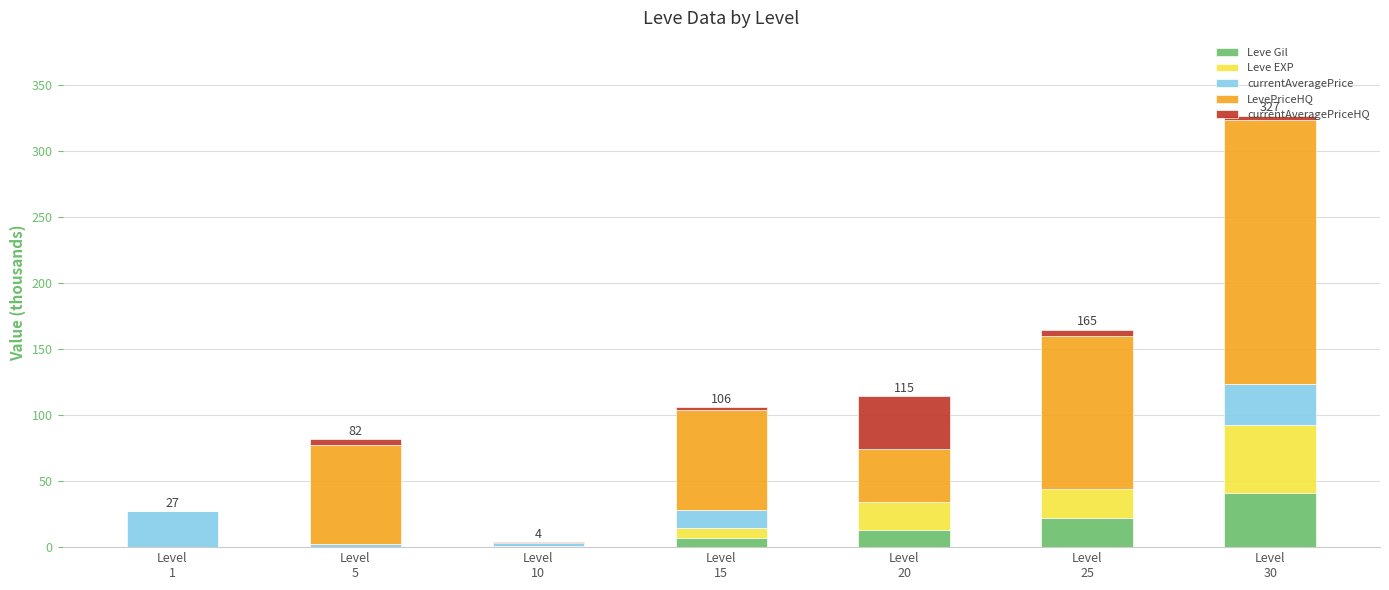

What is the maximum value for Leve Gil?

40.6